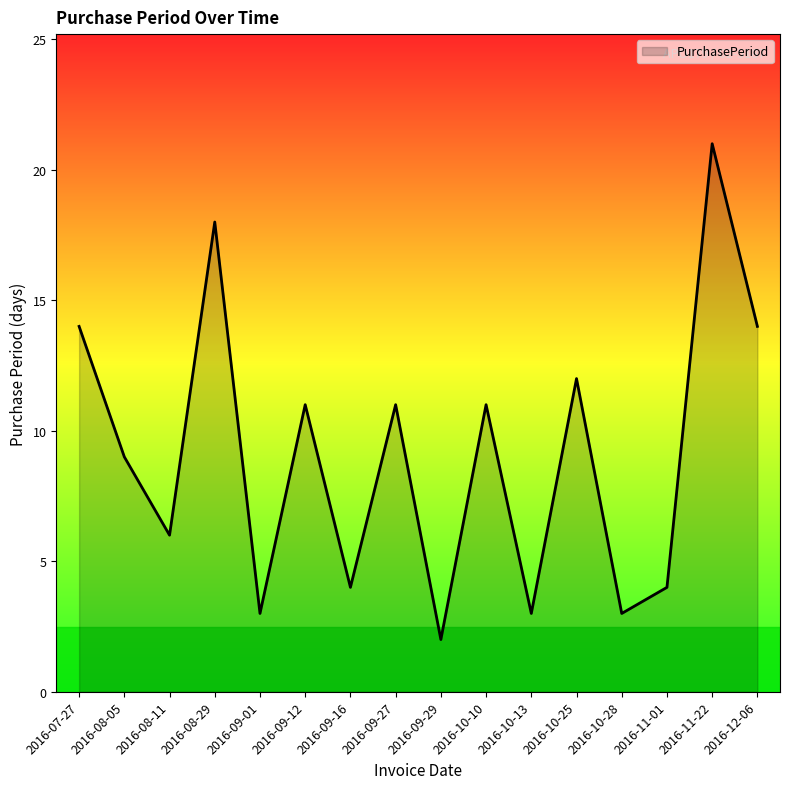

True or false: the data shows 21 at 2016-11-22.

True